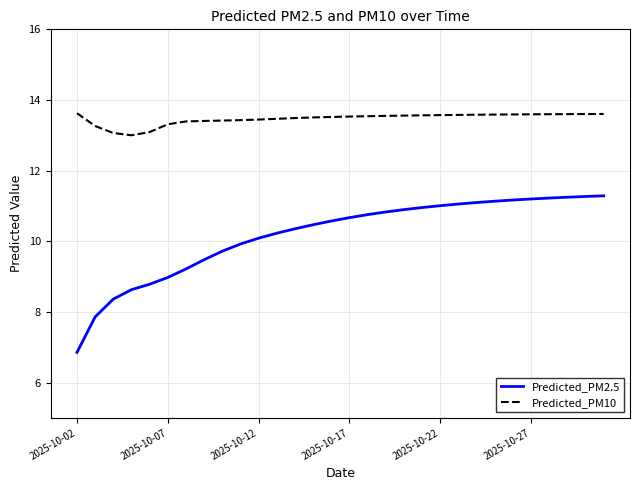

True or false: Predicted_PM2.5 and Predicted_PM10 intersect in this chart.

False